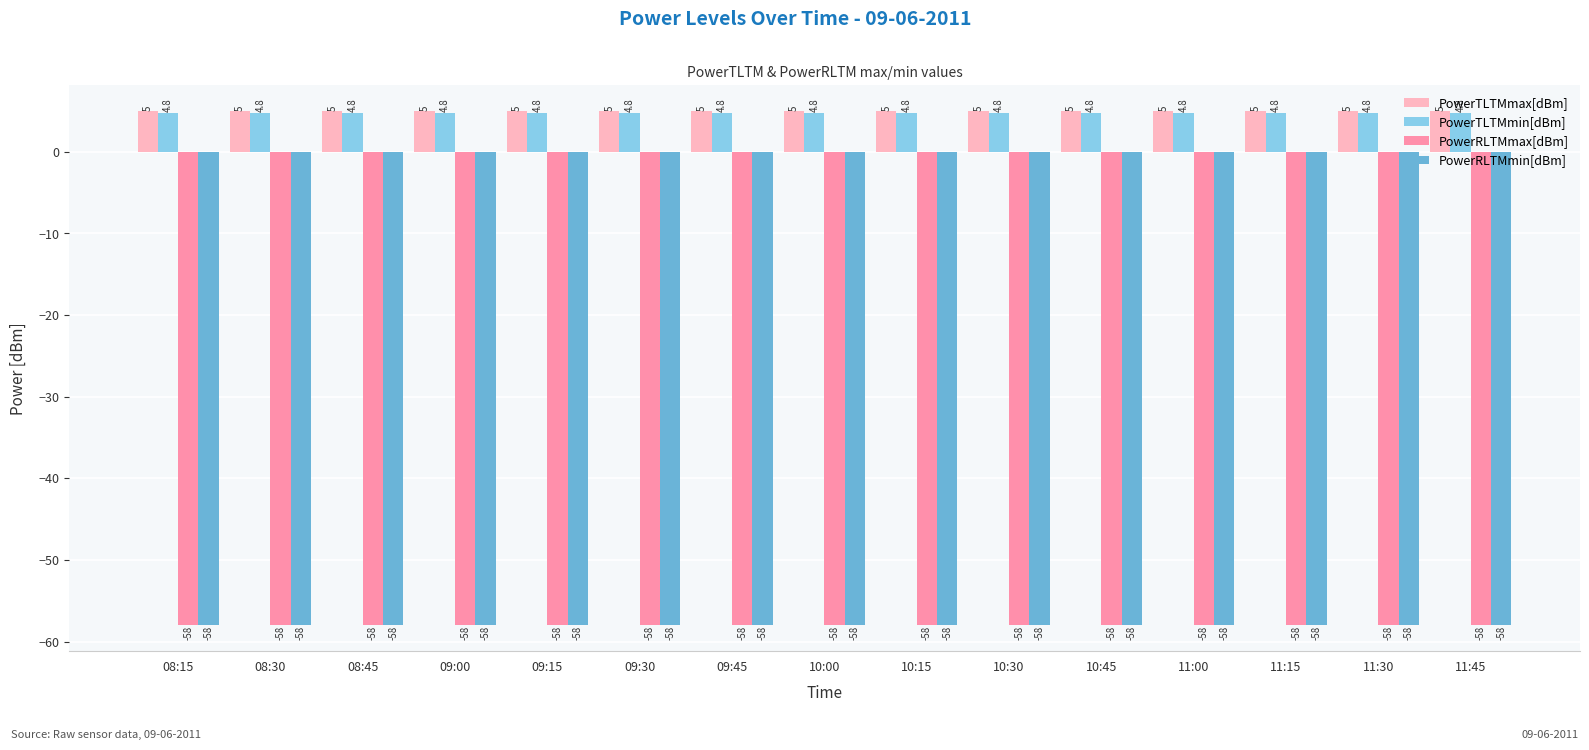

What is the spread (max minus min) of values at 10:30?

63.0